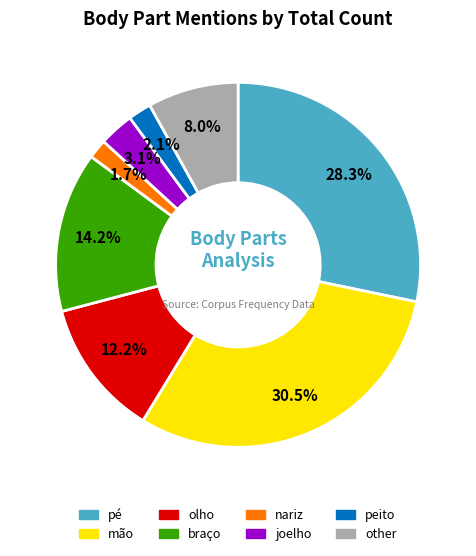

Approximately how many times larger is the value at peito compared to pé?

0.1